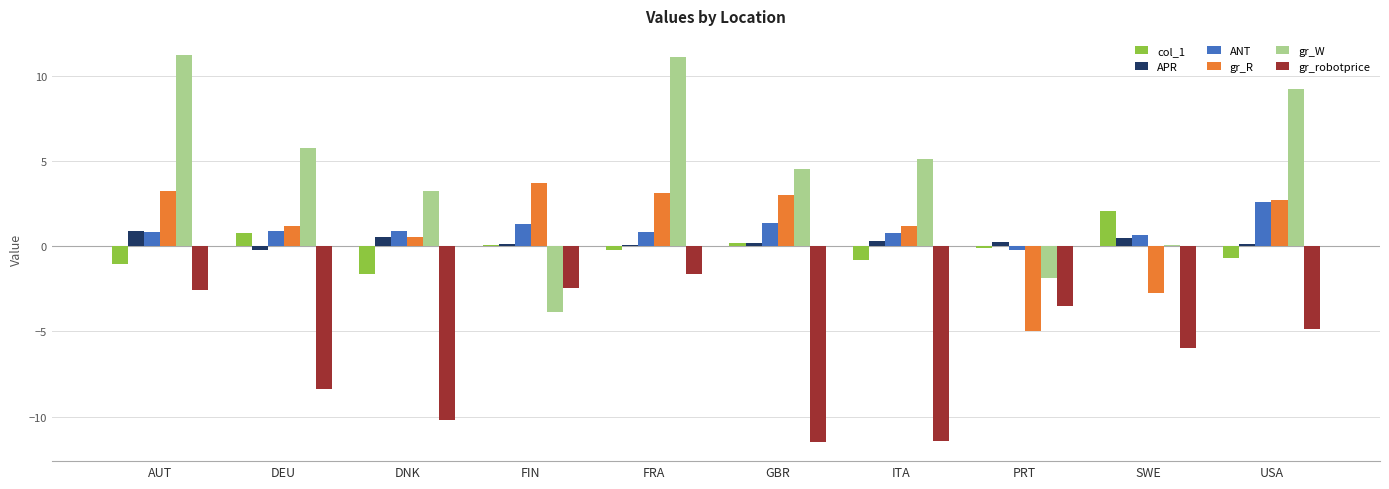

What is the sum of all APR values?

2.6